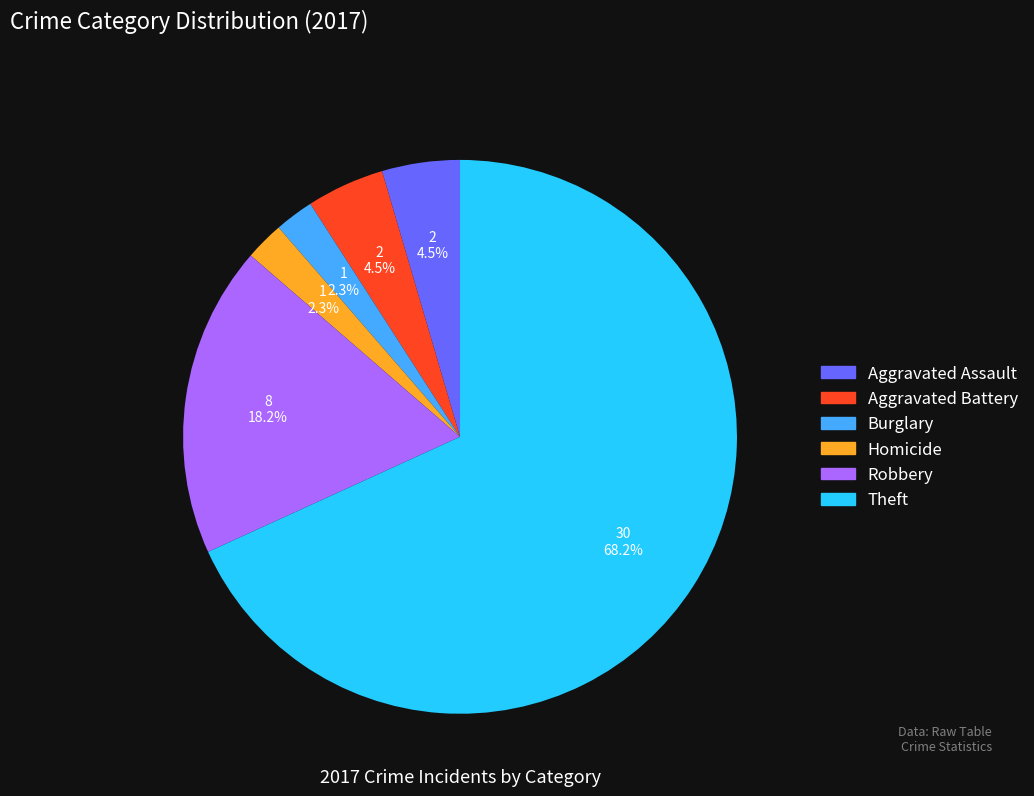

Which slice represents more than half of the pie?

Theft